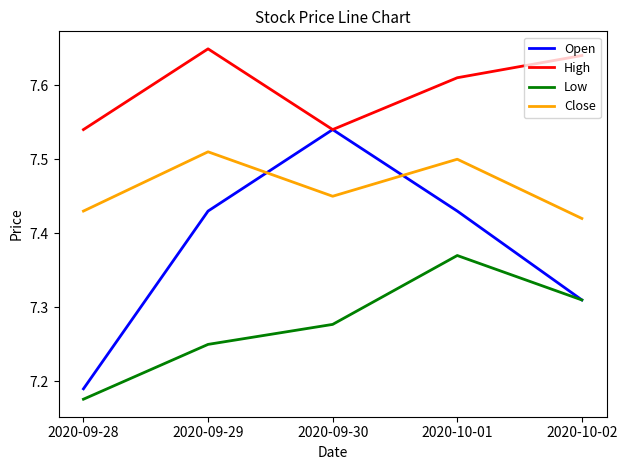

Which series has the largest total across all categories?

High